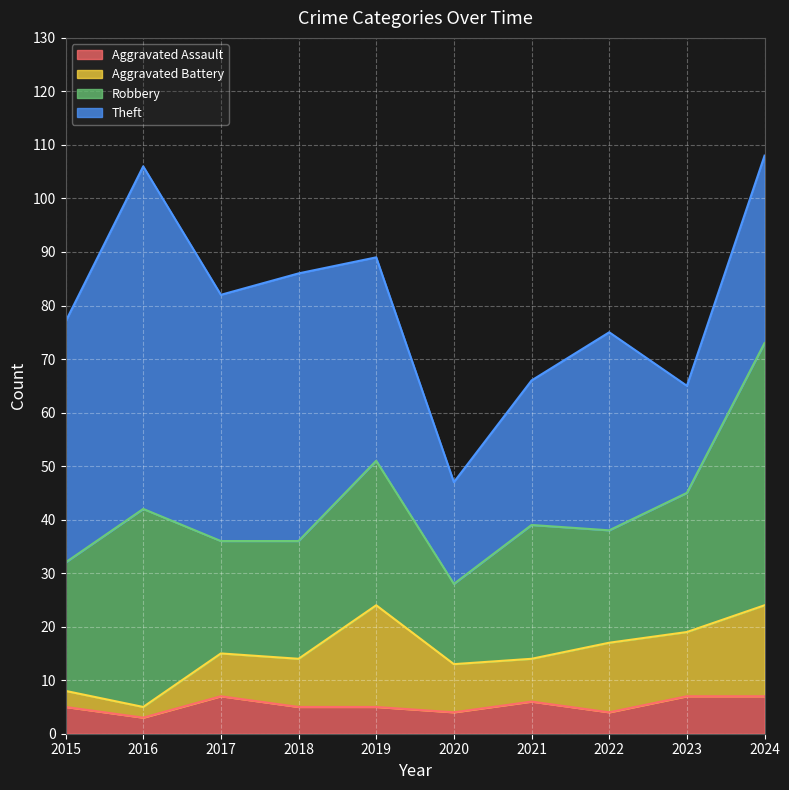

What is the maximum value for Aggravated Battery?

19